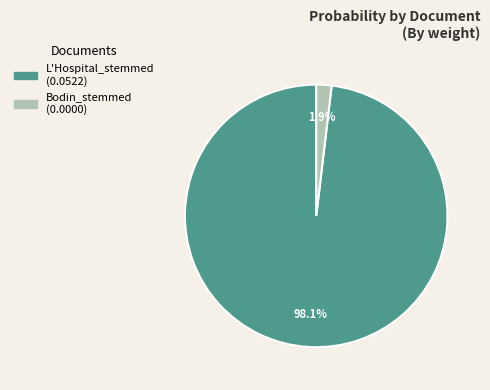

What percentage is NOT represented by Bodin_stemmed?

98.1%